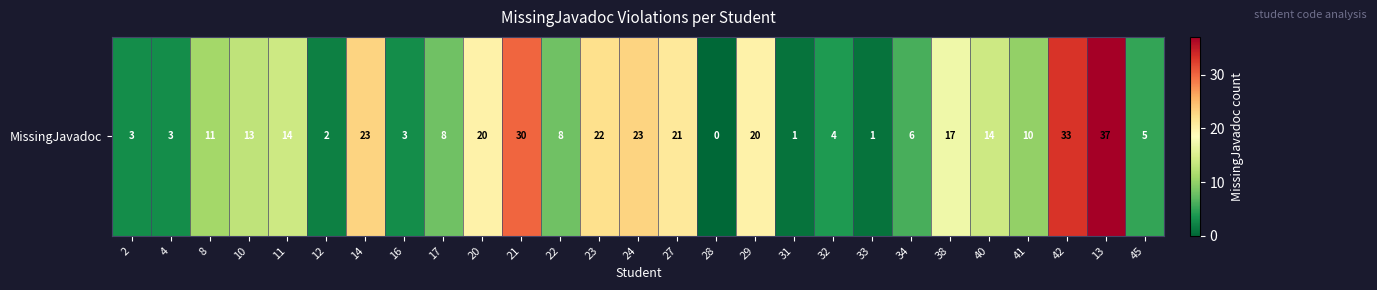

Reading left to right, list all the values displayed in this chart.

2=3	4=3	8=11	10=13	11=14	12=2	14=23	16=3	17=8	20=20	21=30	22=8	23=22	24=23	27=21	28=0	29=20	31=1	32=4	33=1	34=6	38=17	40=14	41=10	42=33	13=37	45=5